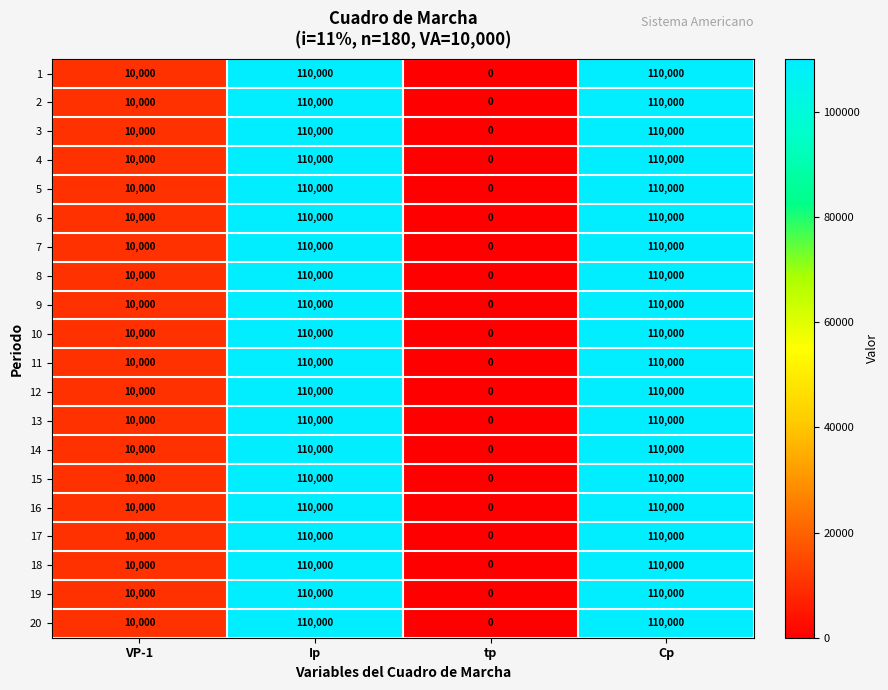

What is the maximum value for 16?

110000